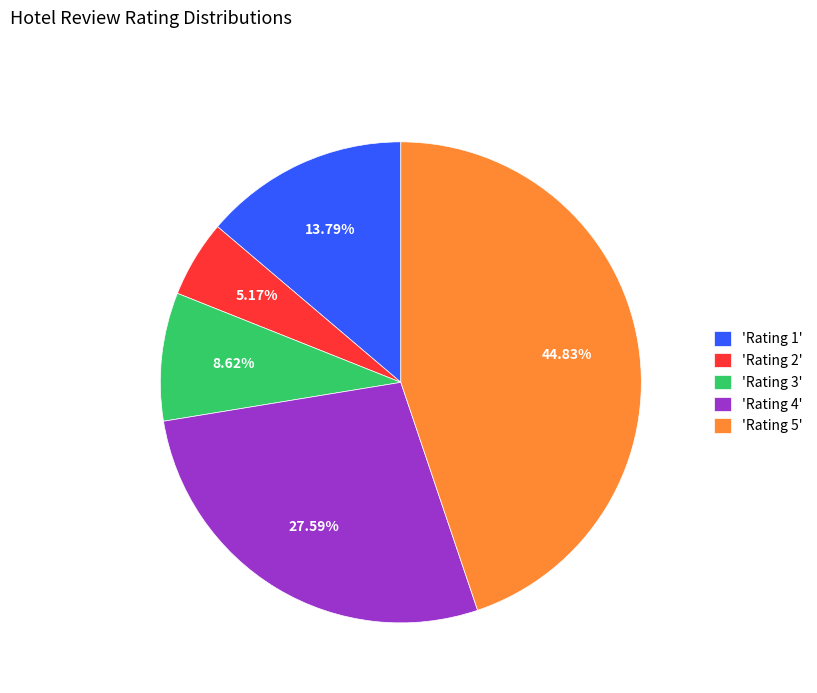

Rank the categories by value from lowest to highest.

'Rating 2', 'Rating 3', 'Rating 1', 'Rating 4', 'Rating 5'